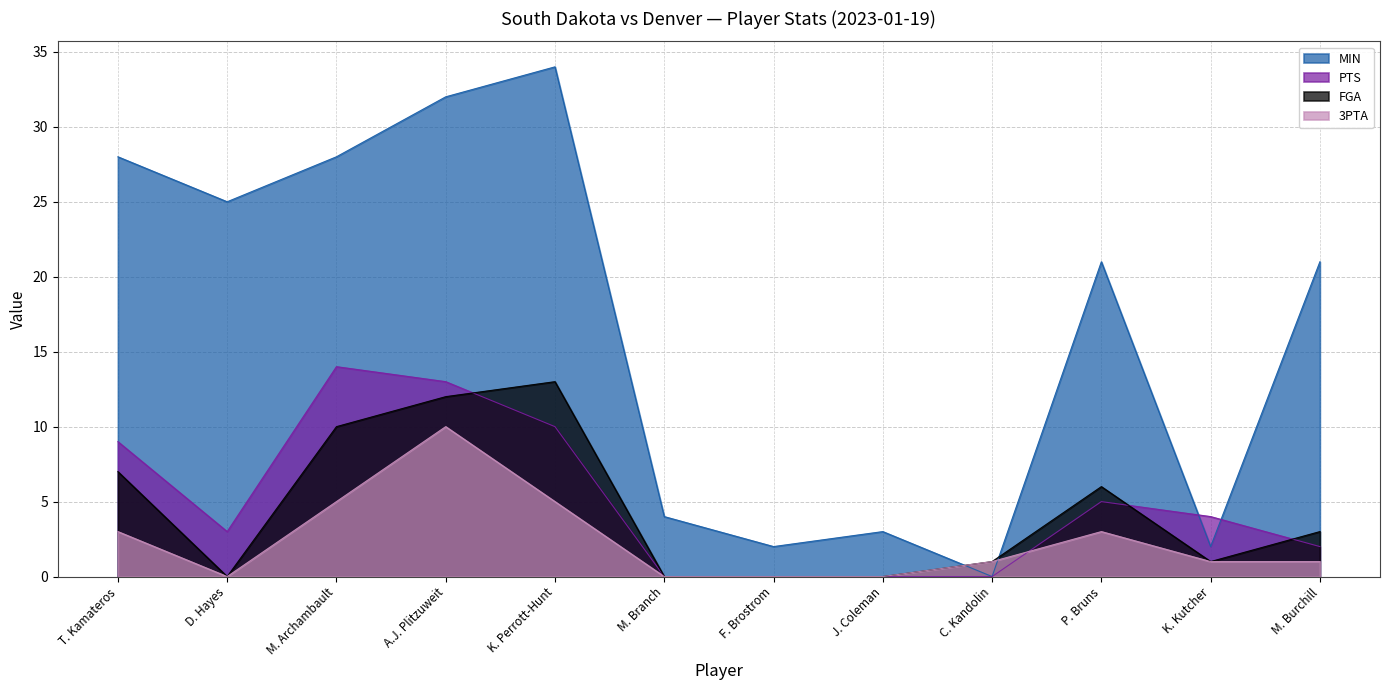

At which category is the sum across all series the highest?

A.J. Plitzuweit